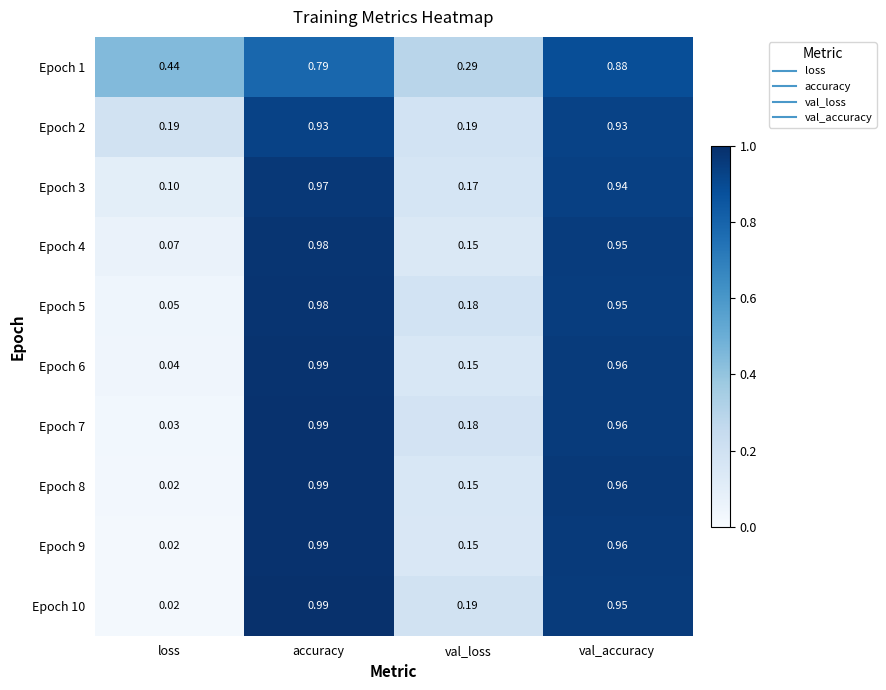

At how many categories does at least one series exceed 0?

4